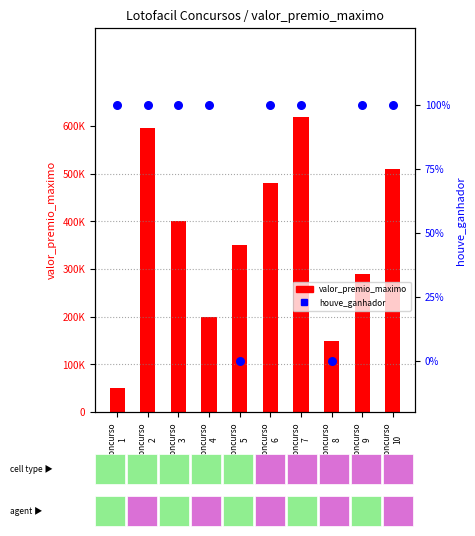

At which category is the sum across all series the highest?

concurso
7